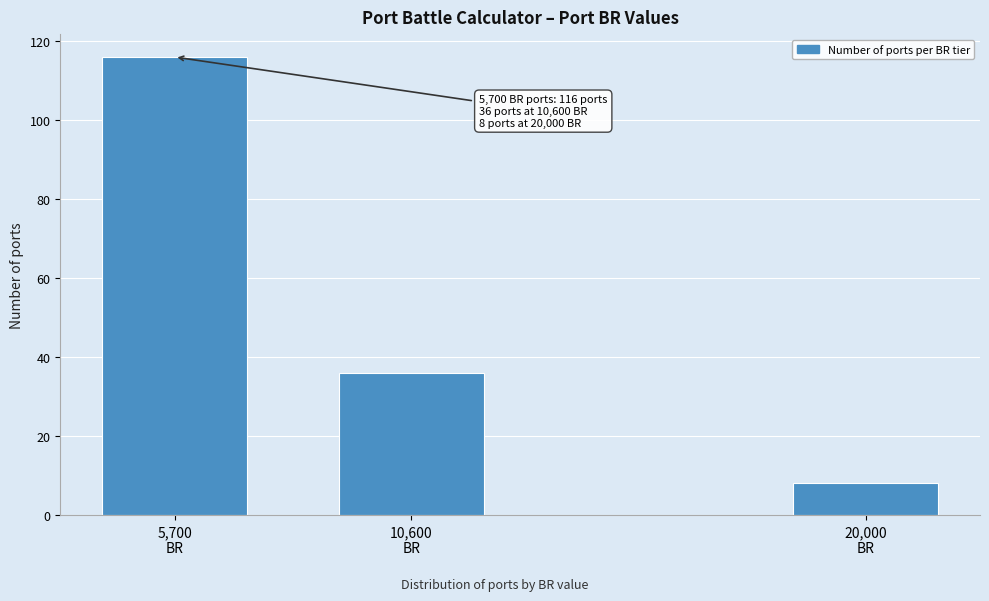

Reading left to right, extract all data points from this chart.

116	36	8